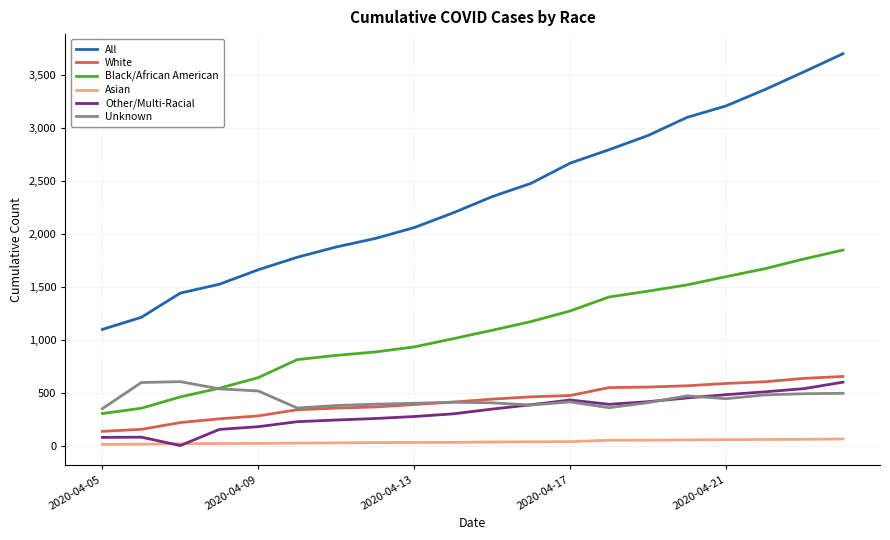

Which series has the largest total across all categories?

All